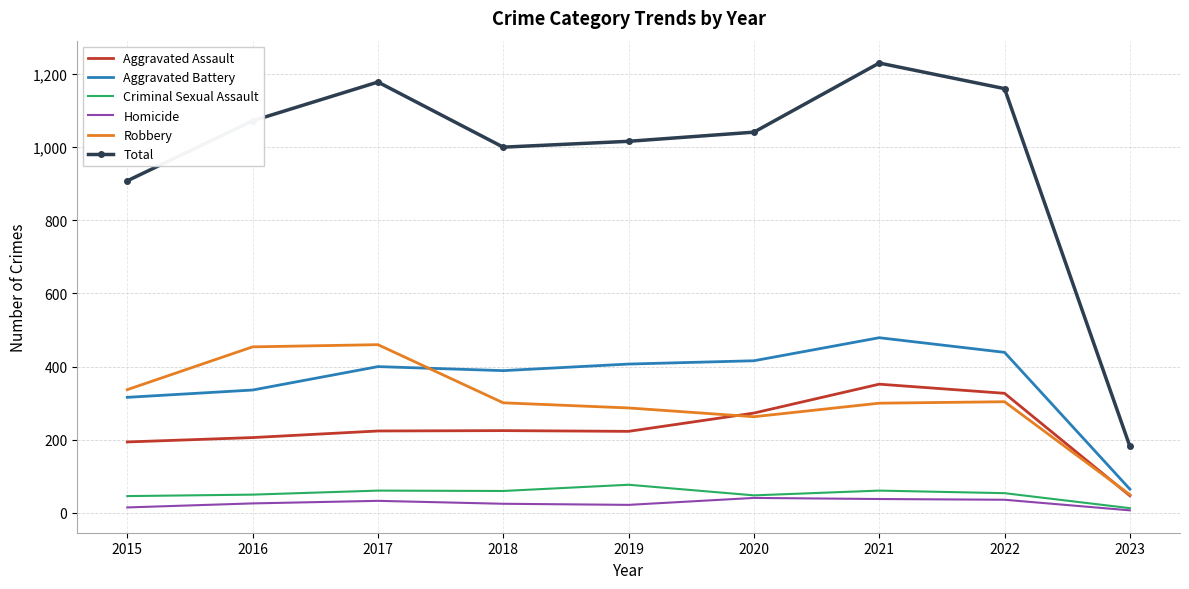

True or false: Criminal Sexual Assault has more than 1 interior local peaks.

True